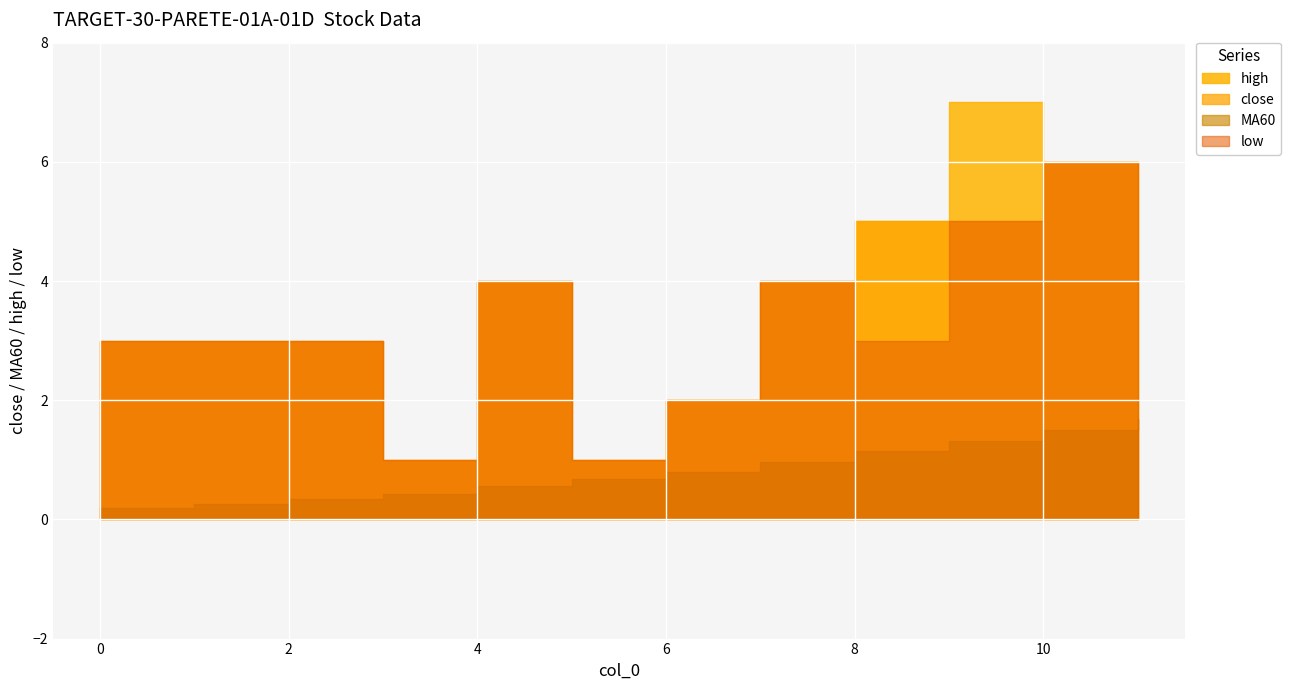

True or false: high and close intersect in this chart.

False